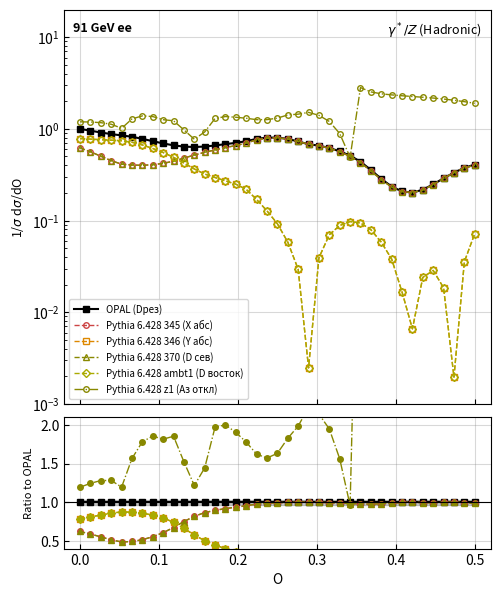

Is it true that OPAL (Dрез) equals 1.0 at 0.0?

True